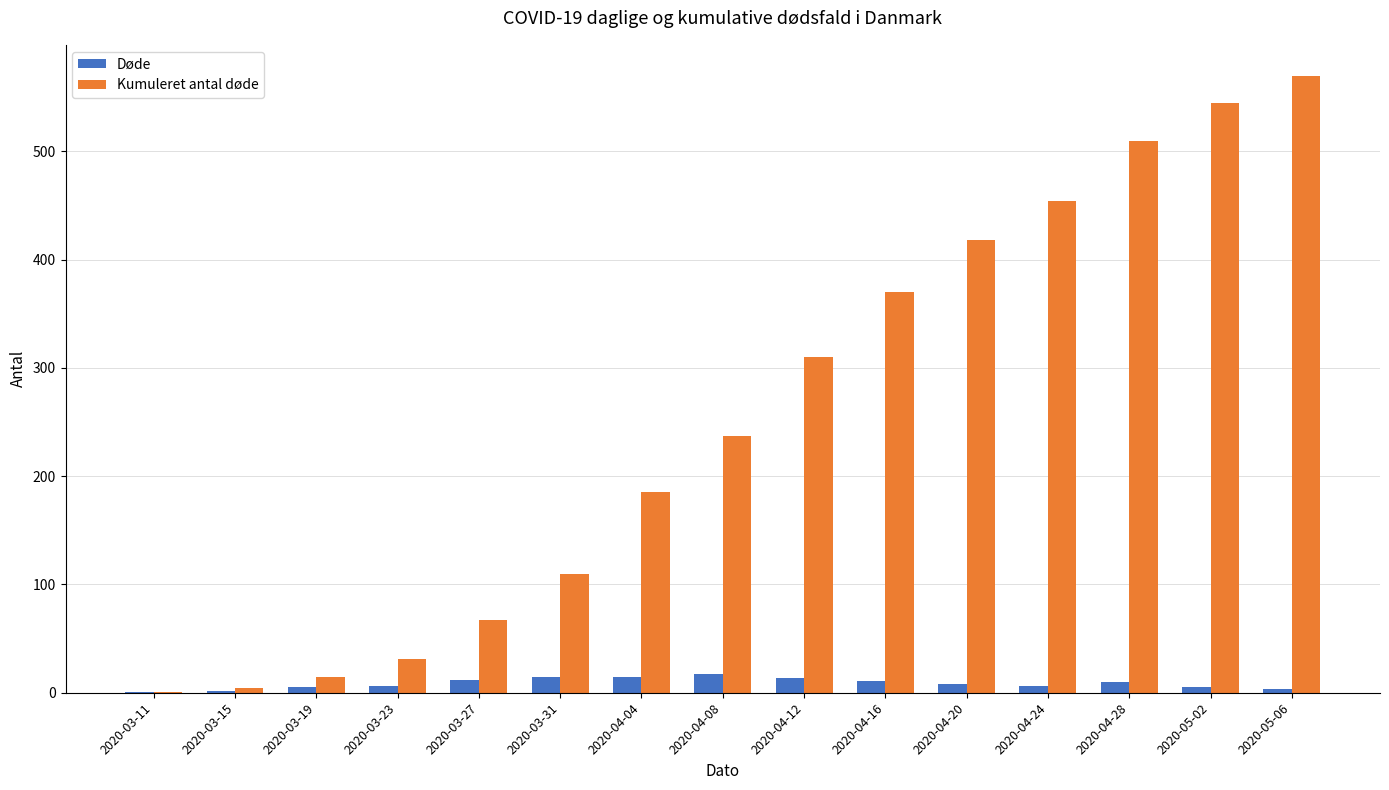

Does the chart contain stacked bars?

No